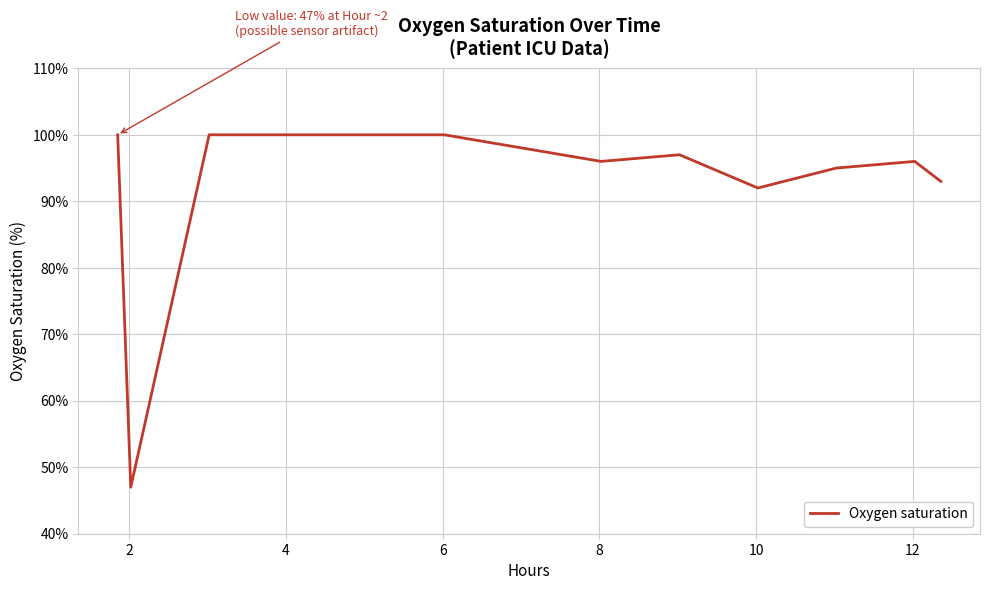

What is the smallest value displayed?

47